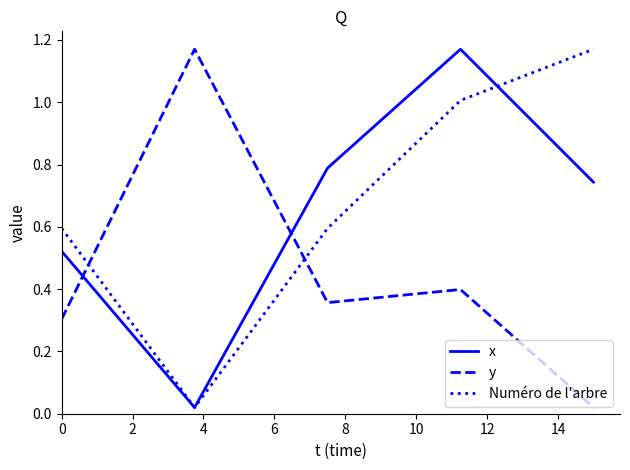

How many distinct data groups are displayed?

3